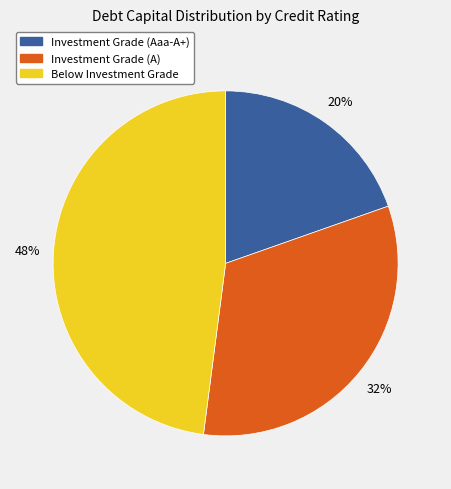

To the nearest percent, what is the difference between the largest and smallest slice percentages?

28%